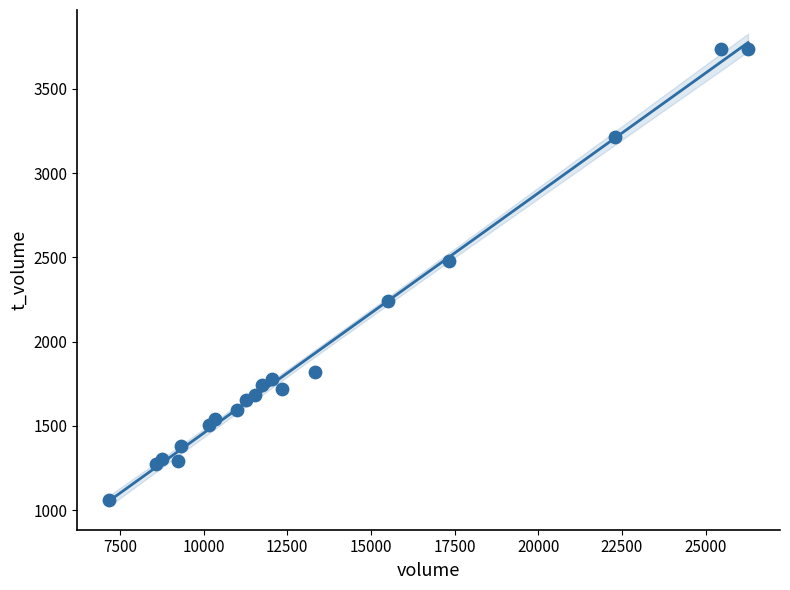

What Y value in the scatter plot is closest to 2400?

2477